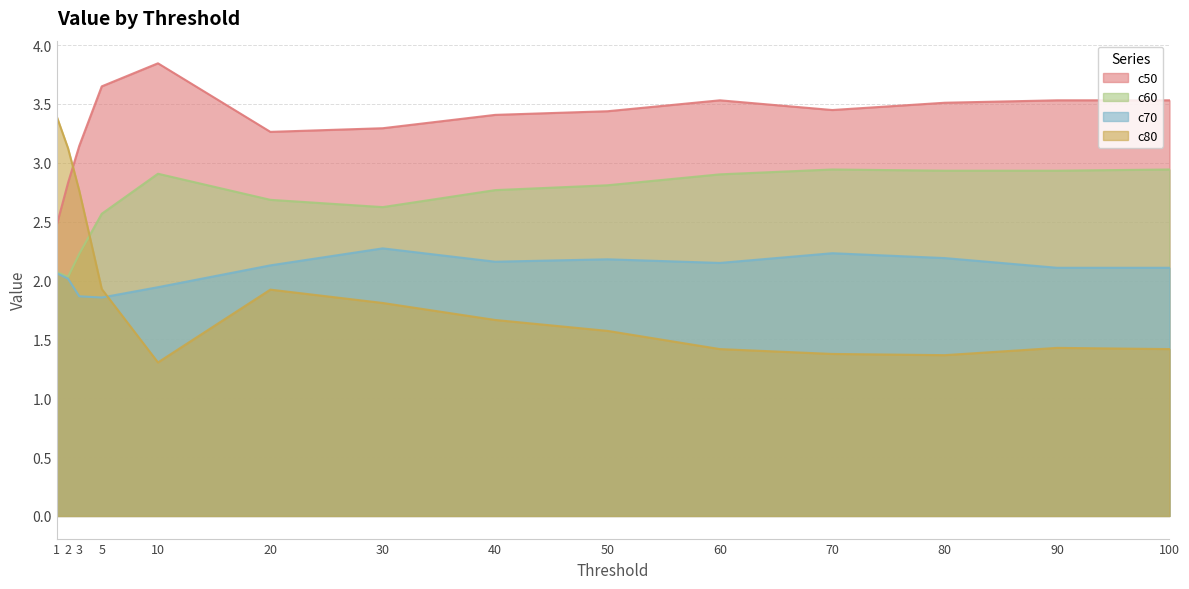

Rank the categories by c60 value from lowest to highest.

2, 1, 3, 5, 30, 20, 40, 50, 60, 10, 80, 90, 70, 100